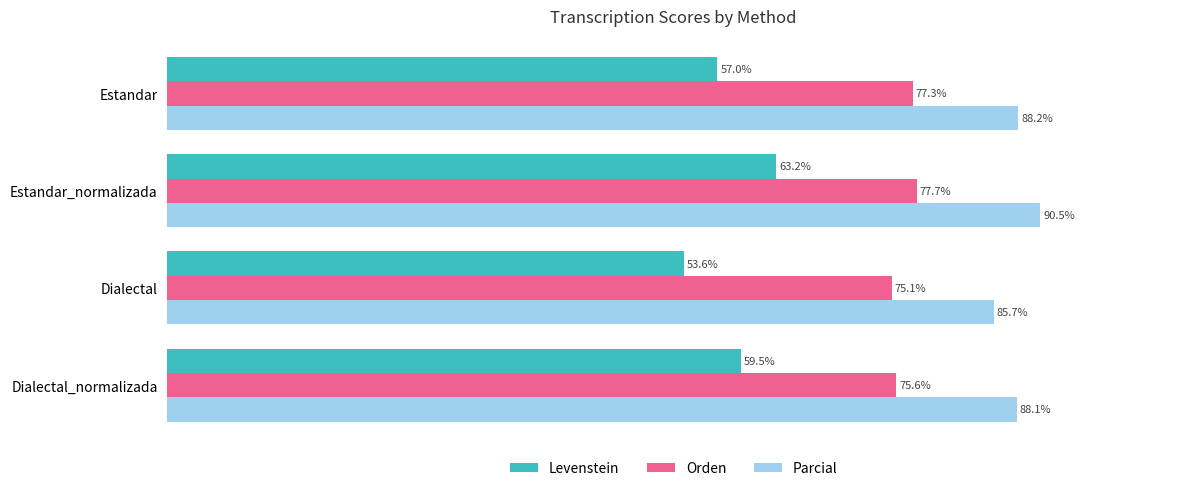

List the labels in order of Orden value, smallest first.

Dialectal, Dialectal_normalizada, Estandar, Estandar_normalizada